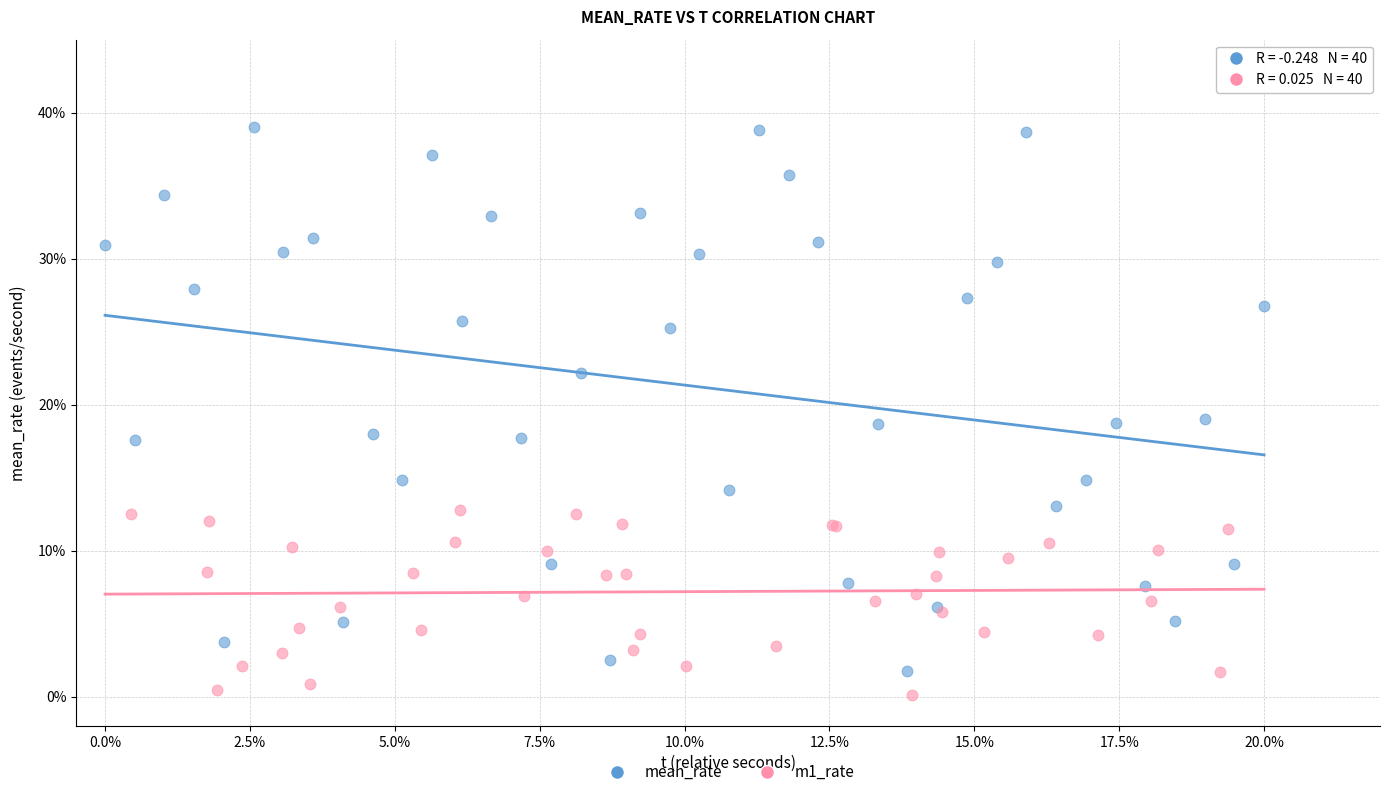

What are all the series names shown in the legend?

mean_rate, m1_rate